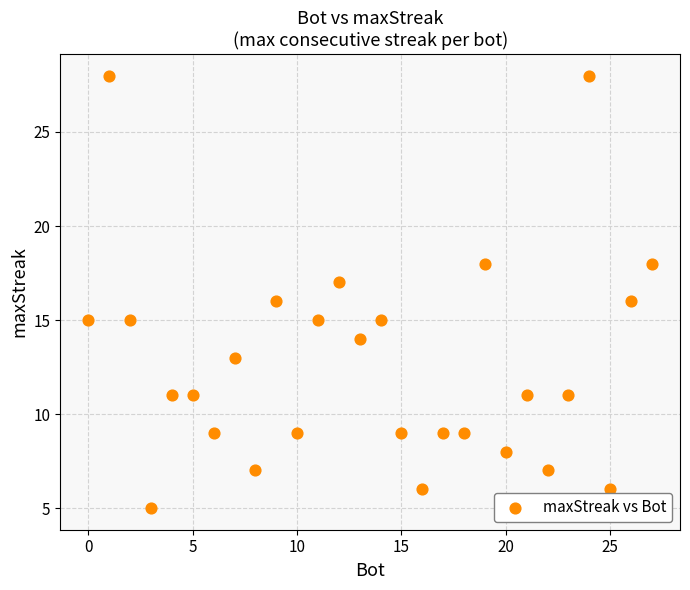

What is the range of Y values (max minus min)?

23